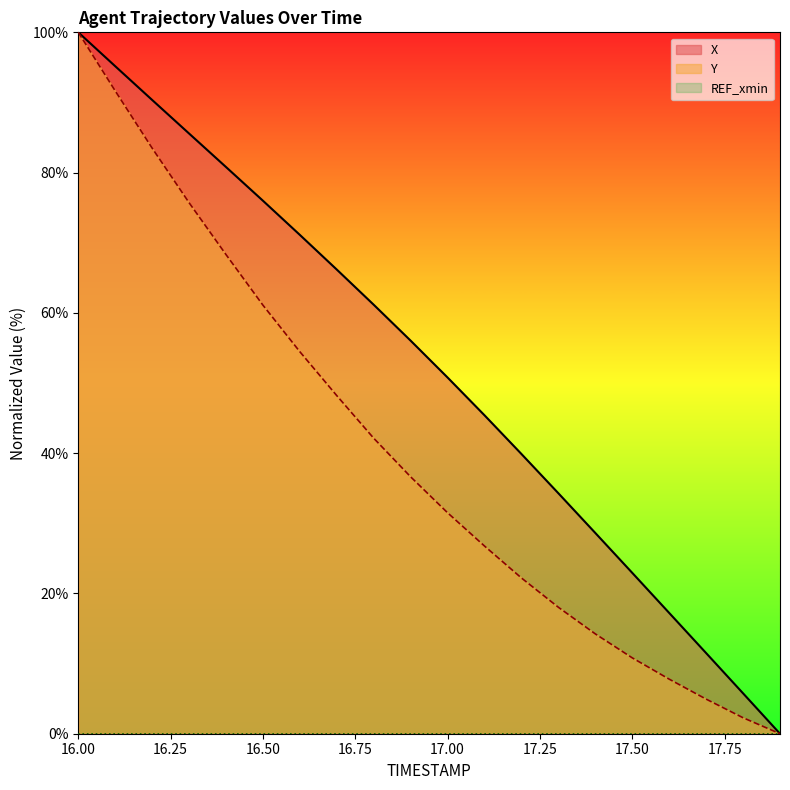

At which label is X closest to 50?

17.00